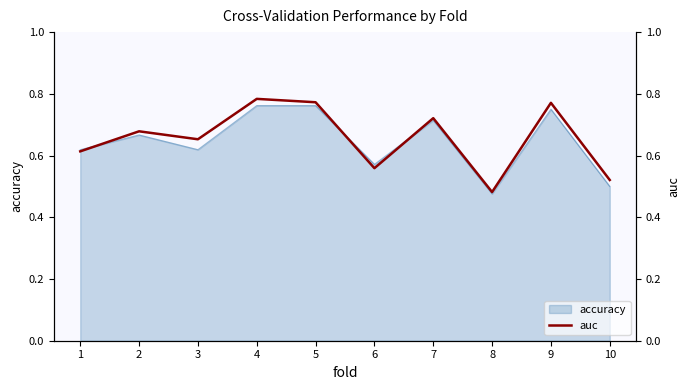

Which label corresponds to the largest value in the chart?

4